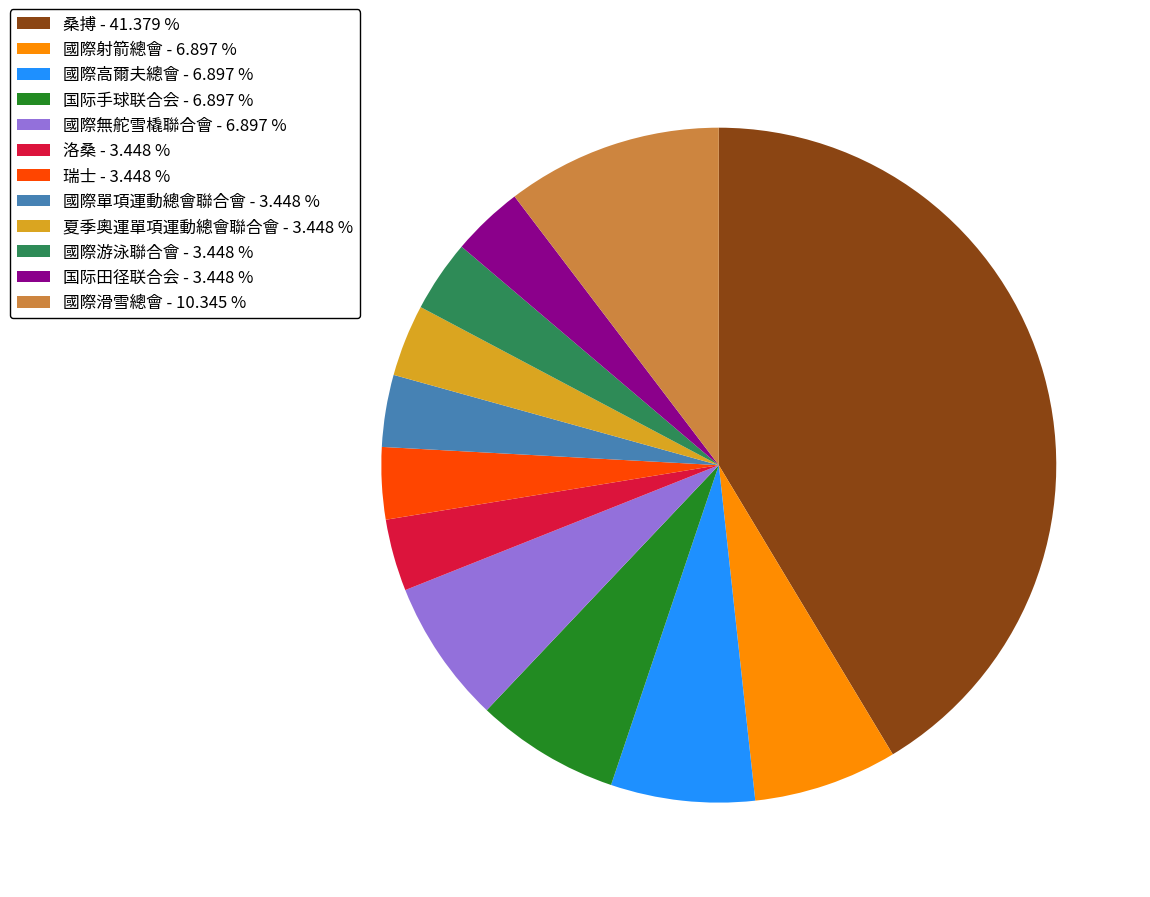

Is 洛桑 the majority of the pie?

No